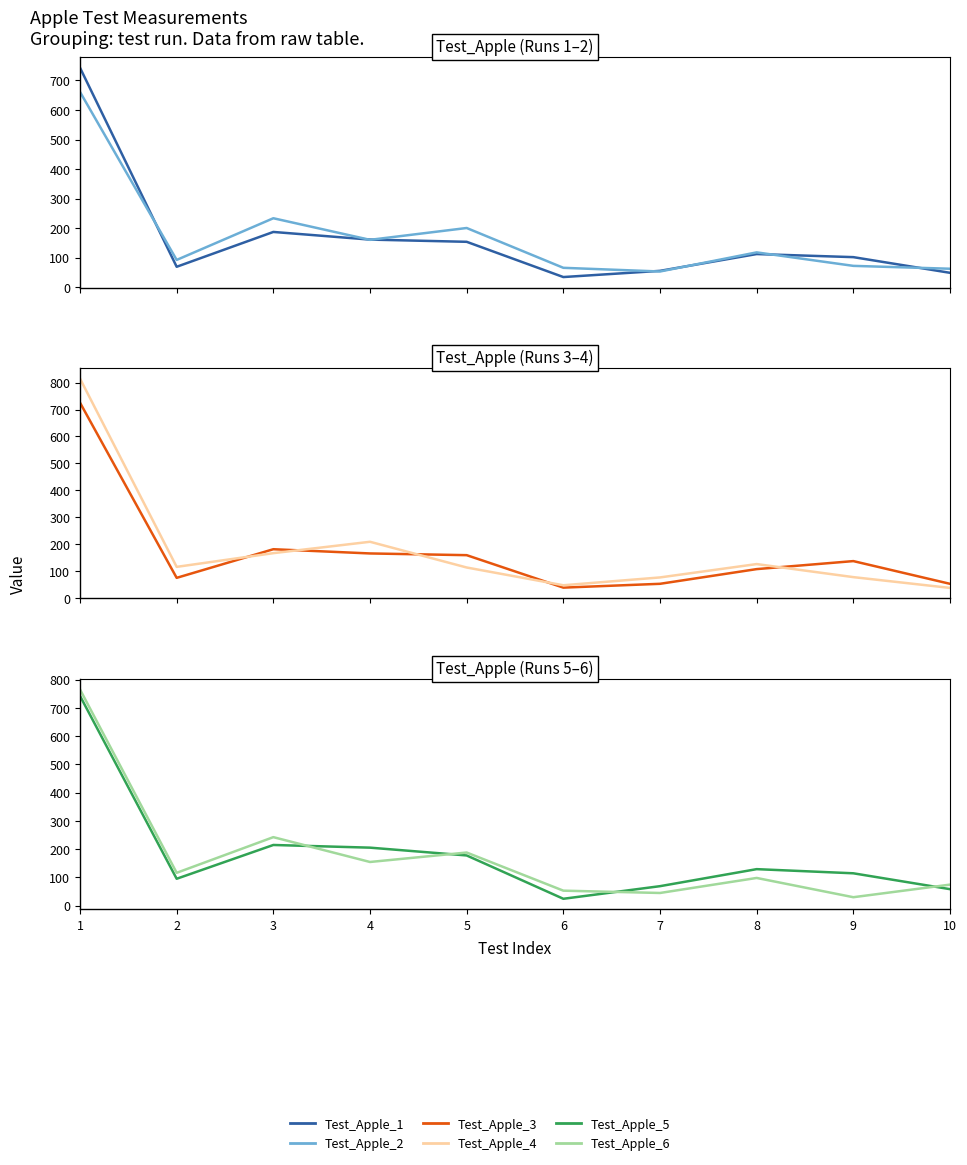

How many intersections are there between Test_Apple_6 and Test_Apple_4?

5